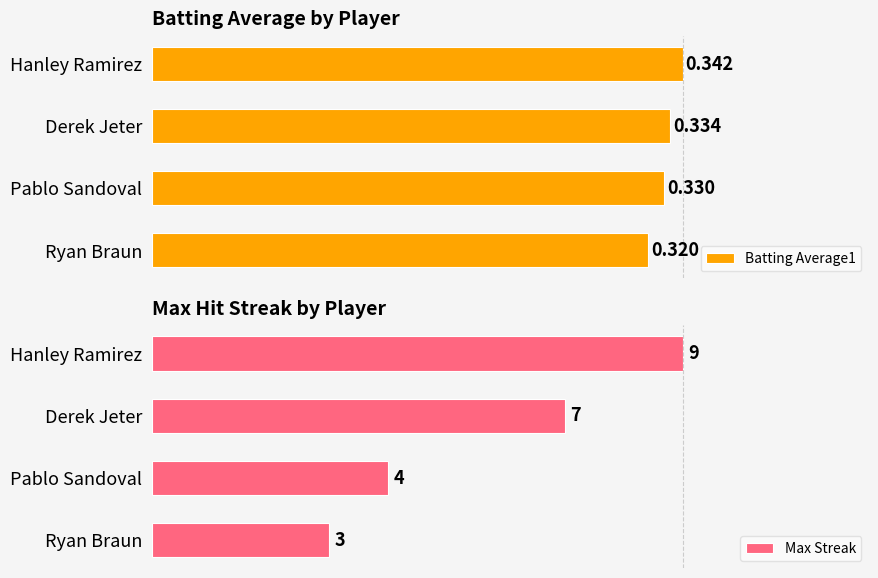

What is the average value of the Batting Average1 series?

0.3